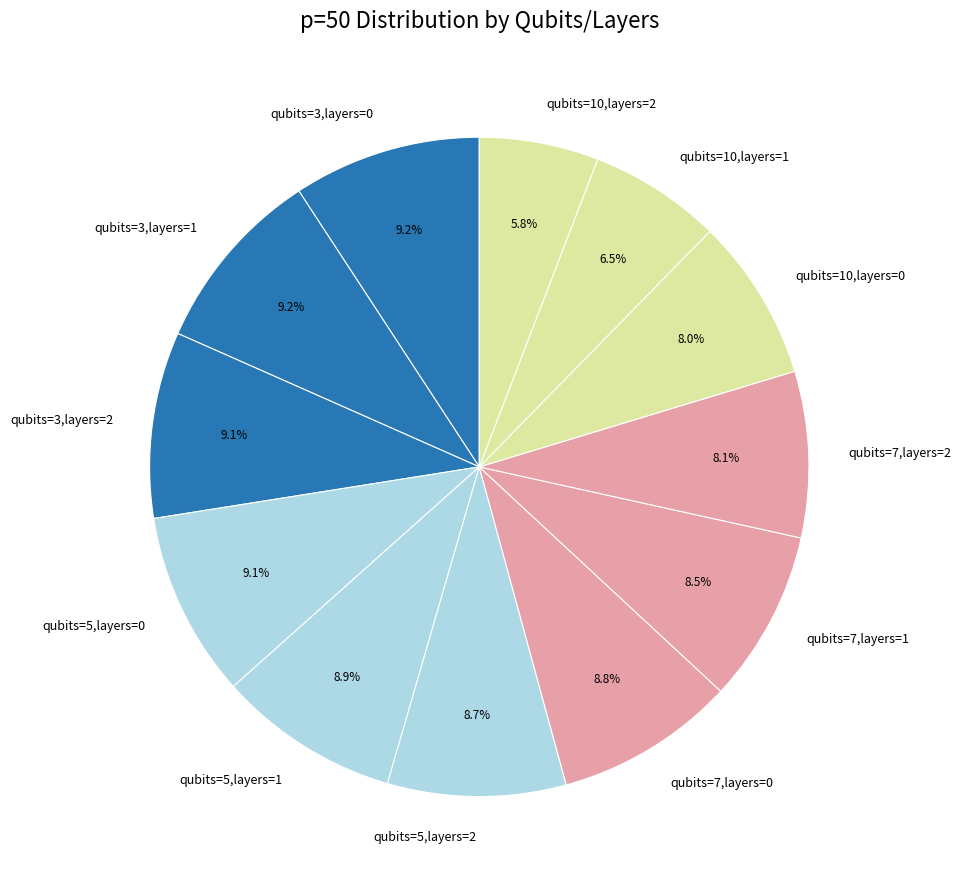

Between qubits=10,layers=2 and qubits=3,layers=1, which is larger?

qubits=3,layers=1